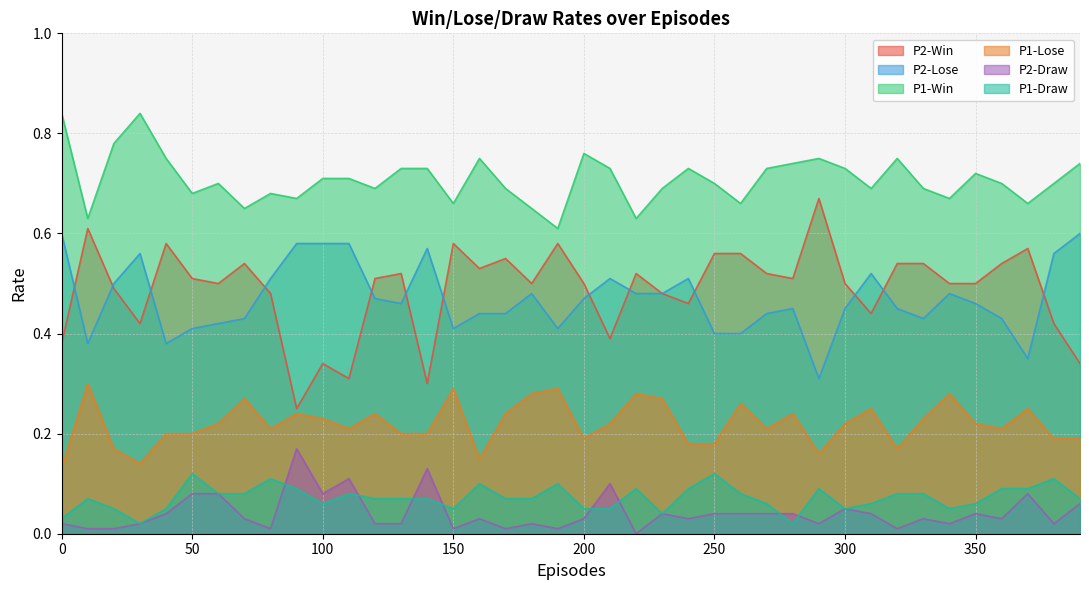

What are all the series names shown in the legend?

P2-Win, P2-Lose, P1-Win, P1-Lose, P2-Draw, P1-Draw